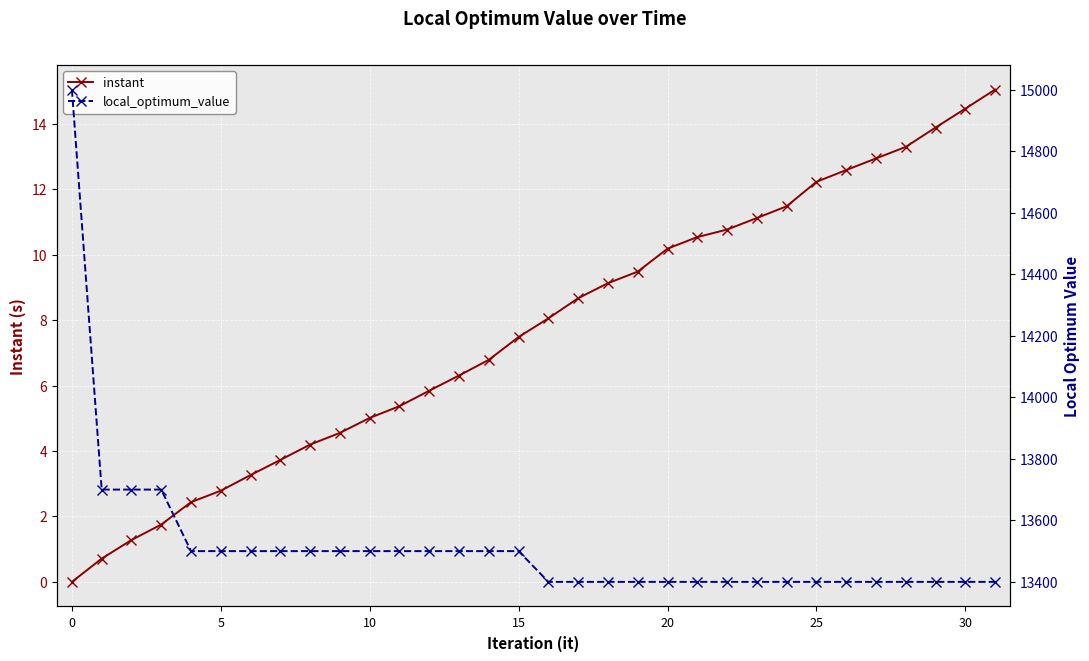

Reading left to right, list all the values displayed in this chart.

instant: 0.0	0.7	1.3	1.8	2.4	2.8	3.3	3.7	4.2	4.6	5.0	5.4	5.8	6.3	6.8	7.5	8.1	8.7	9.1	9.5	10.2	10.5	10.8	11.1	11.5	12.2	12.6	12.9	13.3	13.9	14.5	15.0
local_optimum_value: 15000.0	13700.0	13700.0	13700.0	13500.0	13500.0	13500.0	13500.0	13500.0	13500.0	13500.0	13500.0	13500.0	13500.0	13500.0	13500.0	13400.0	13400.0	13400.0	13400.0	13400.0	13400.0	13400.0	13400.0	13400.0	13400.0	13400.0	13400.0	13400.0	13400.0	13400.0	13400.0